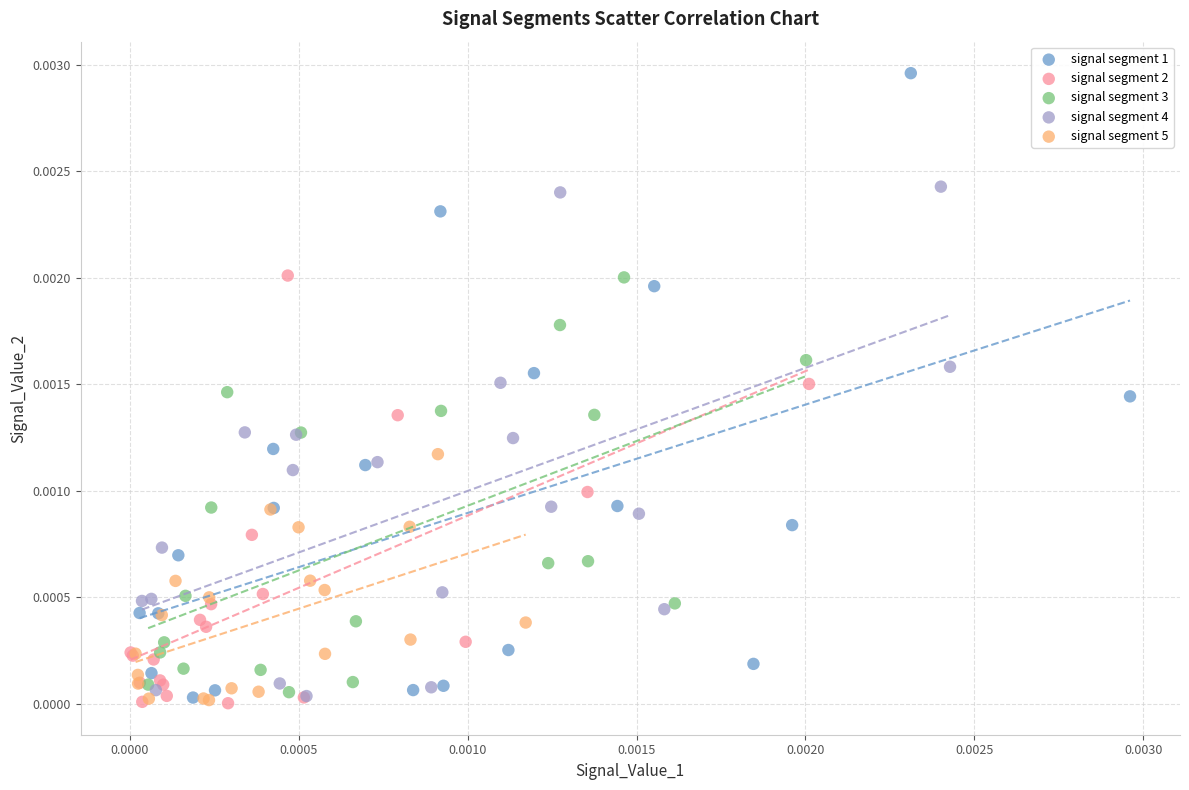

Which series contains the highest Y value?

signal segment 1